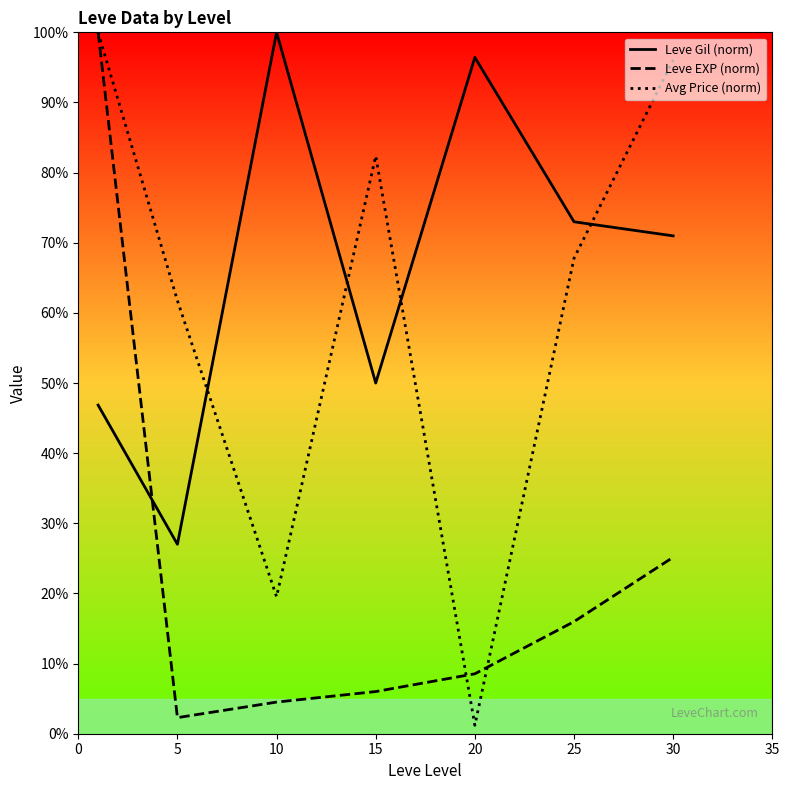

What is the difference between the highest and lowest values at 5?

59.5